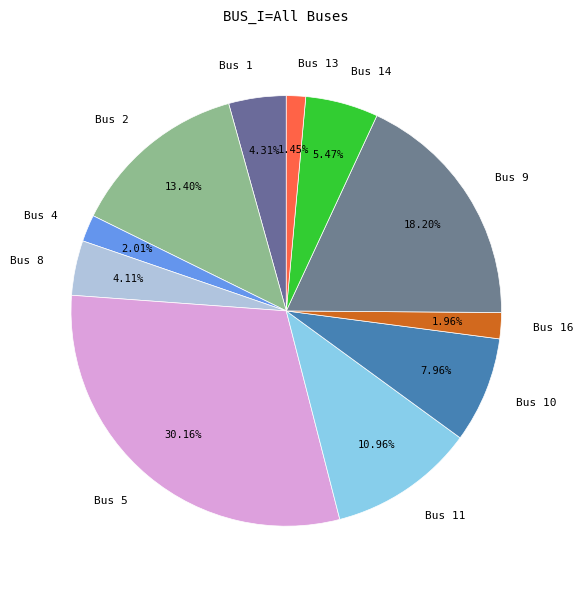

To the nearest percent, what is the average slice percentage?

9%